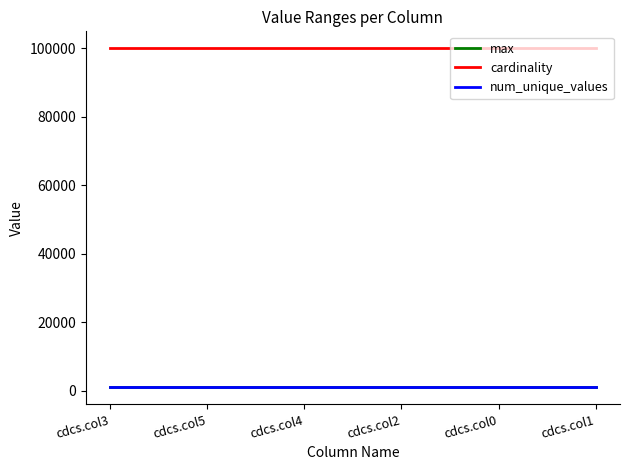

What is the sum of all cardinality values?

600000